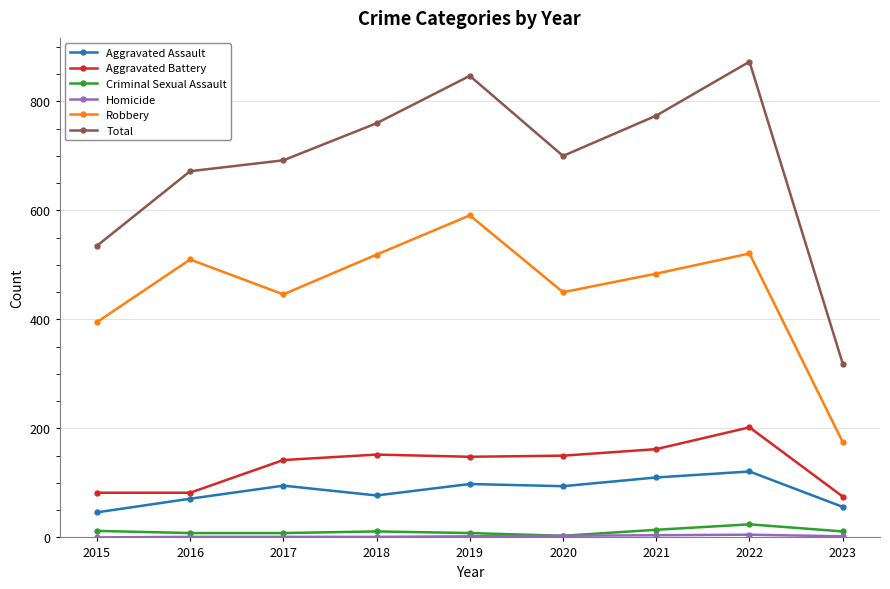

Which series has the widest spread of values?

Total